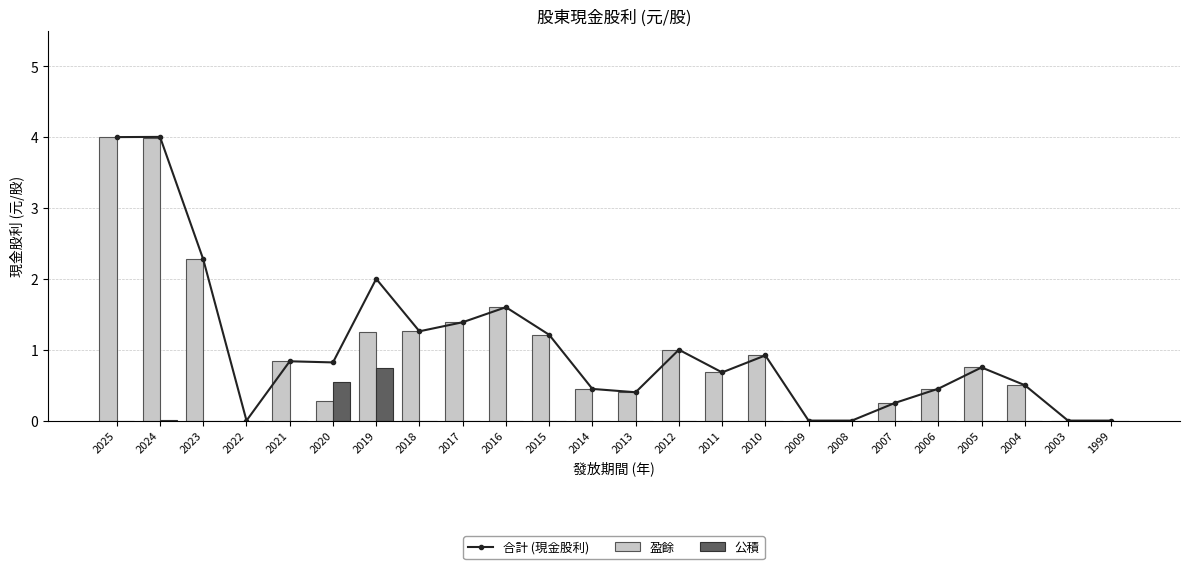

Is the value of 公積 at 2012 greater than the value of 合計 (現金股利) at 2016?

No